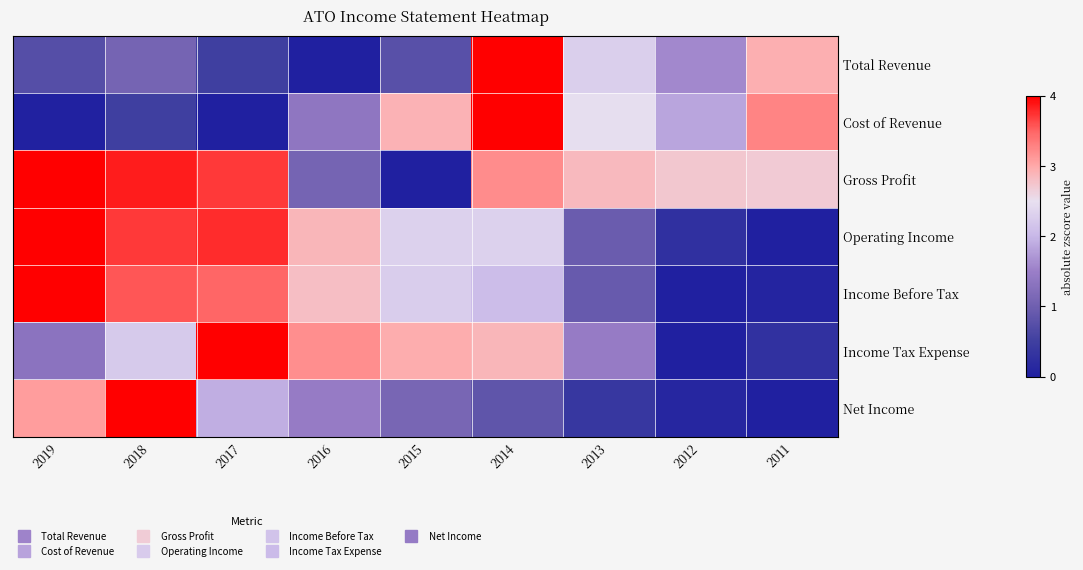

Which series has the widest spread of values?

Total Revenue